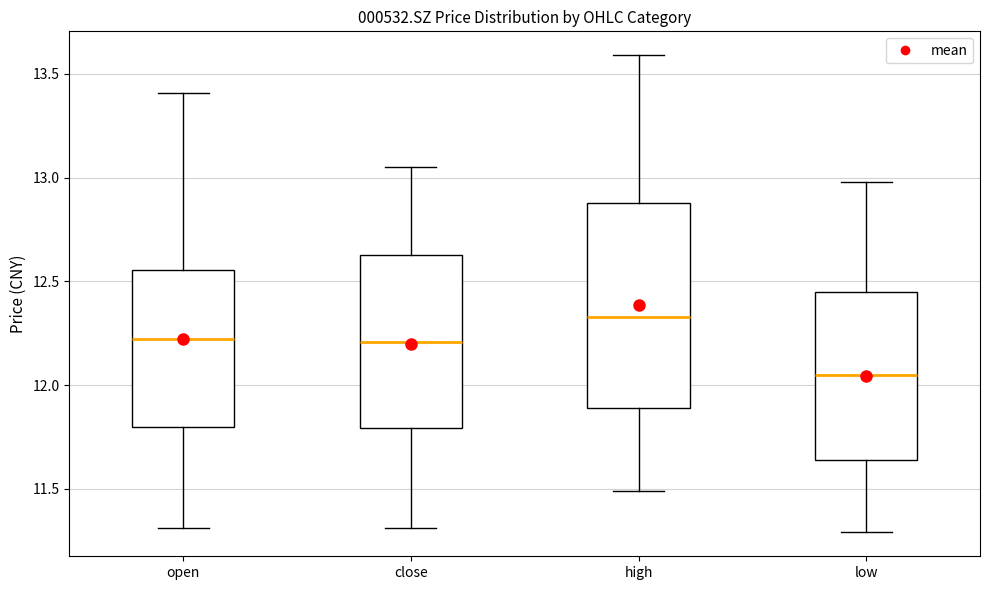

Reading left to right, read every box against the y-axis: the position of its median line, the range the box covers, and the ends of its whiskers. The values are not printed on the chart, so give them approximately, as read against the axis.

open: median 12.20, box 11.80 to 12.55, whiskers 11.30 to 13.40
close: median 12.20, box 11.80 to 12.65, whiskers 11.30 to 13.05
high: median 12.35, box 11.90 to 12.90, whiskers 11.50 to 13.60
low: median 12.05, box 11.65 to 12.45, whiskers 11.30 to 13.00